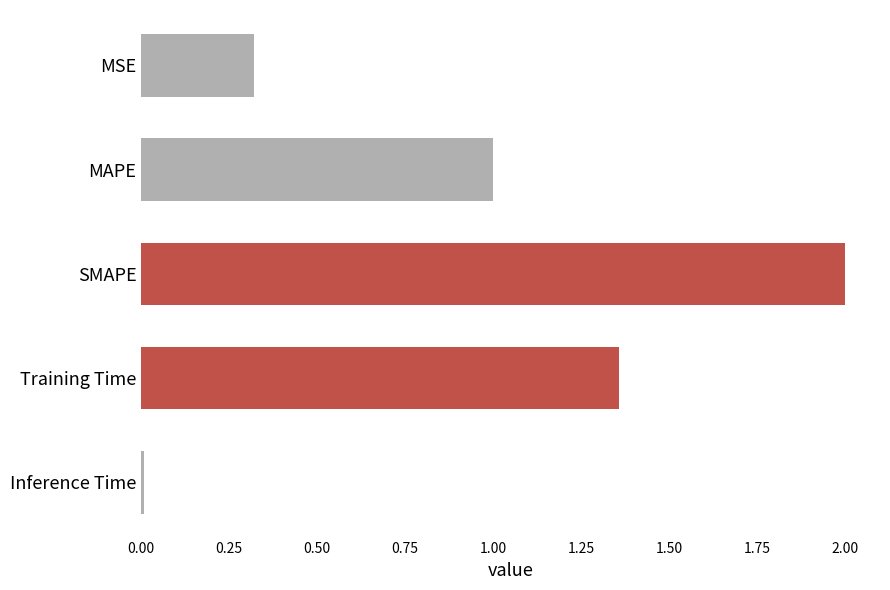

What is the average value?

0.9